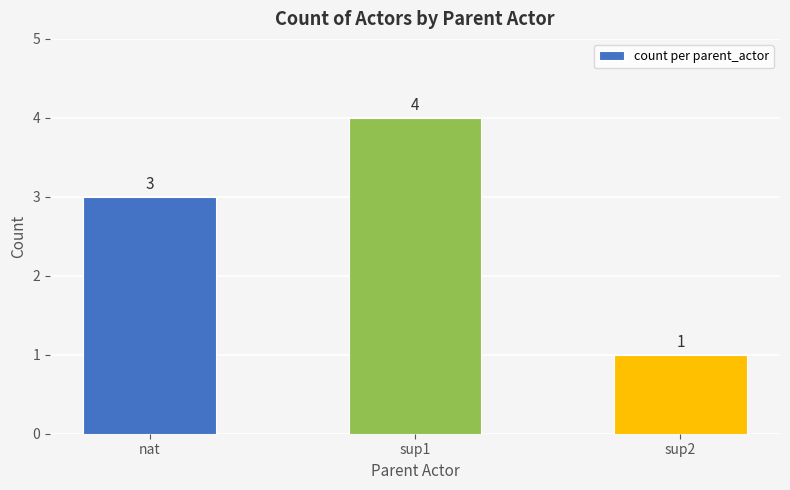

What position from the right is sup2?

1